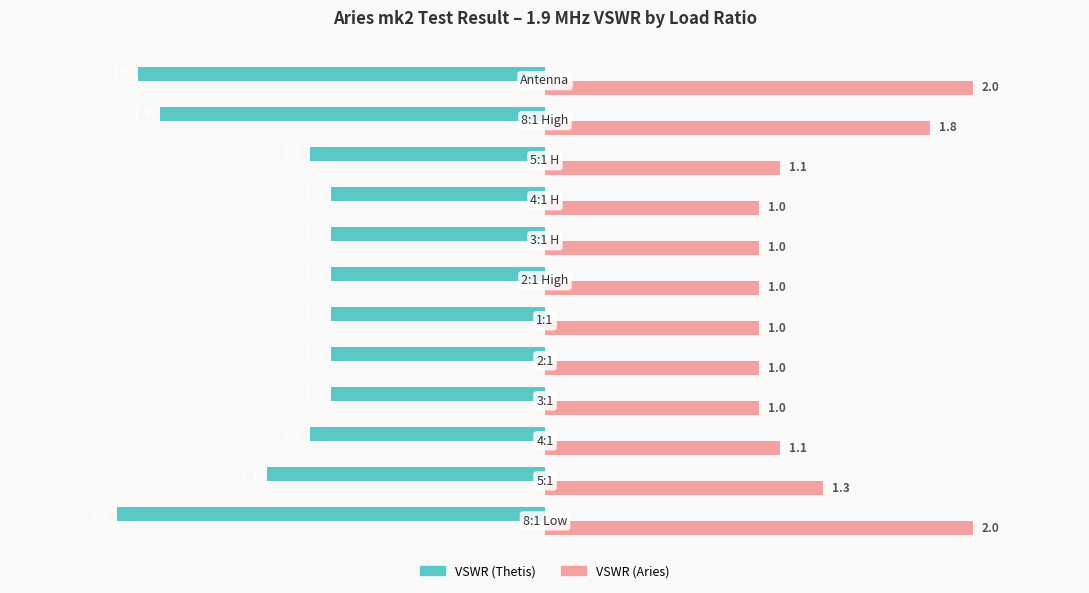

What is the average value of the VSWR (Thetis) series?

-1.3